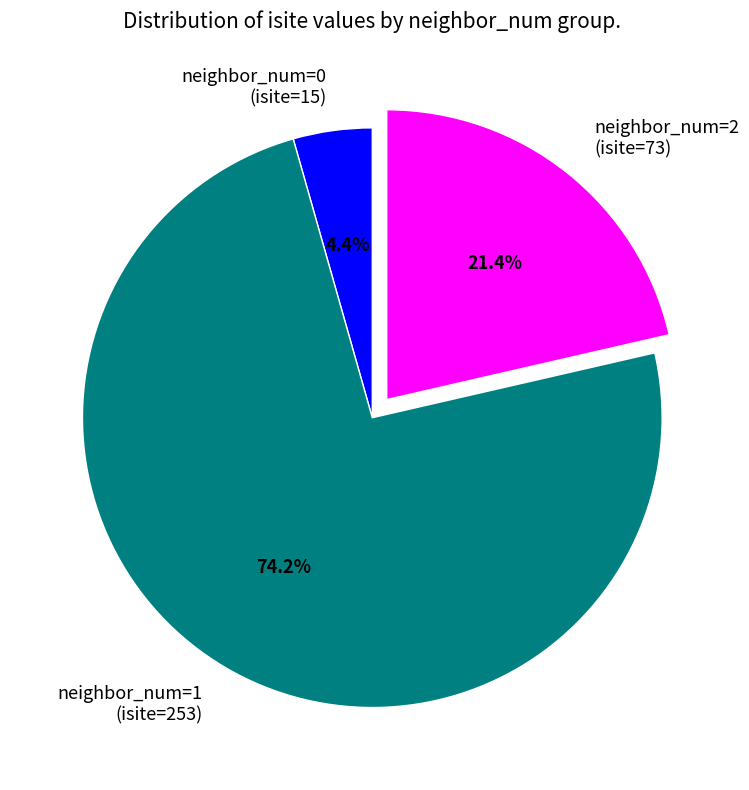

Is there any slice that represents more than half of the pie?

Yes